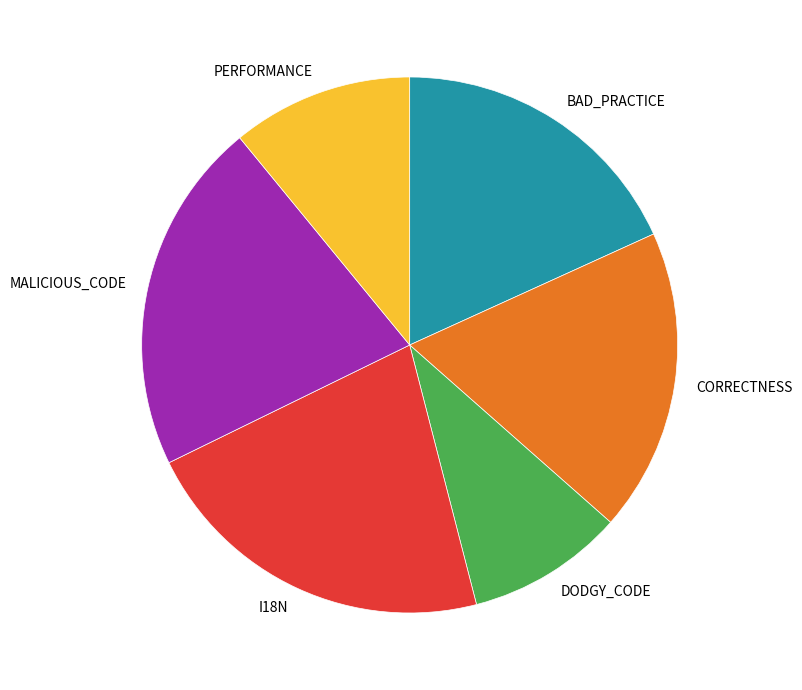

Is there a majority slice in this chart?

No